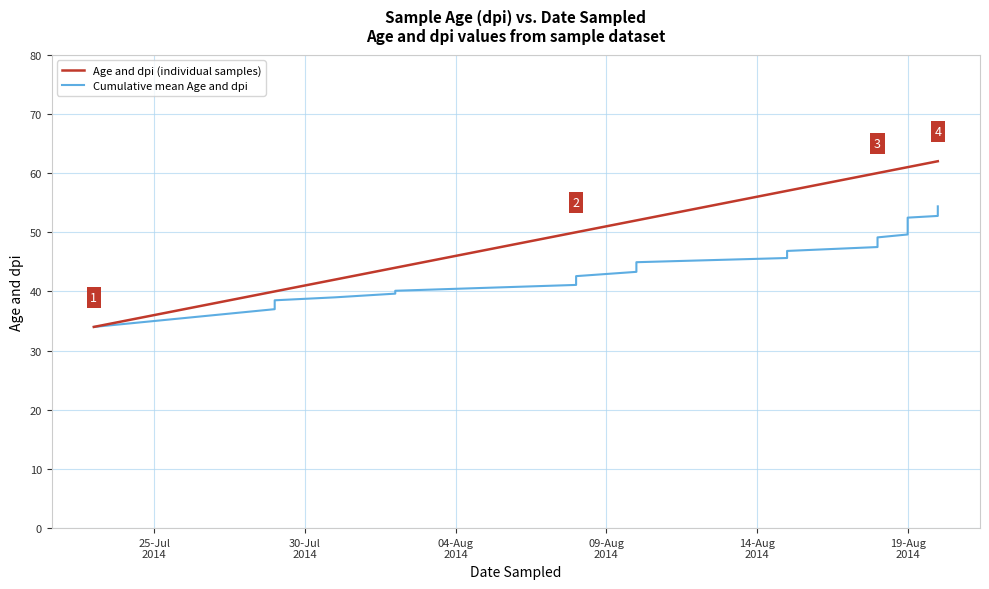

Rank the series by their average value, from highest to lowest.

Age and dpi (individual samples), Cumulative mean Age and dpi